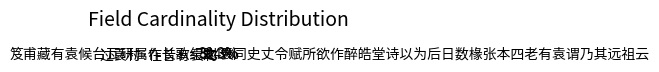

Between 过袁村·在昔有袁村 and 笈甫藏有袁候台瓦研属作长歌纪之, which is larger?

笈甫藏有袁候台瓦研属作长歌纪之